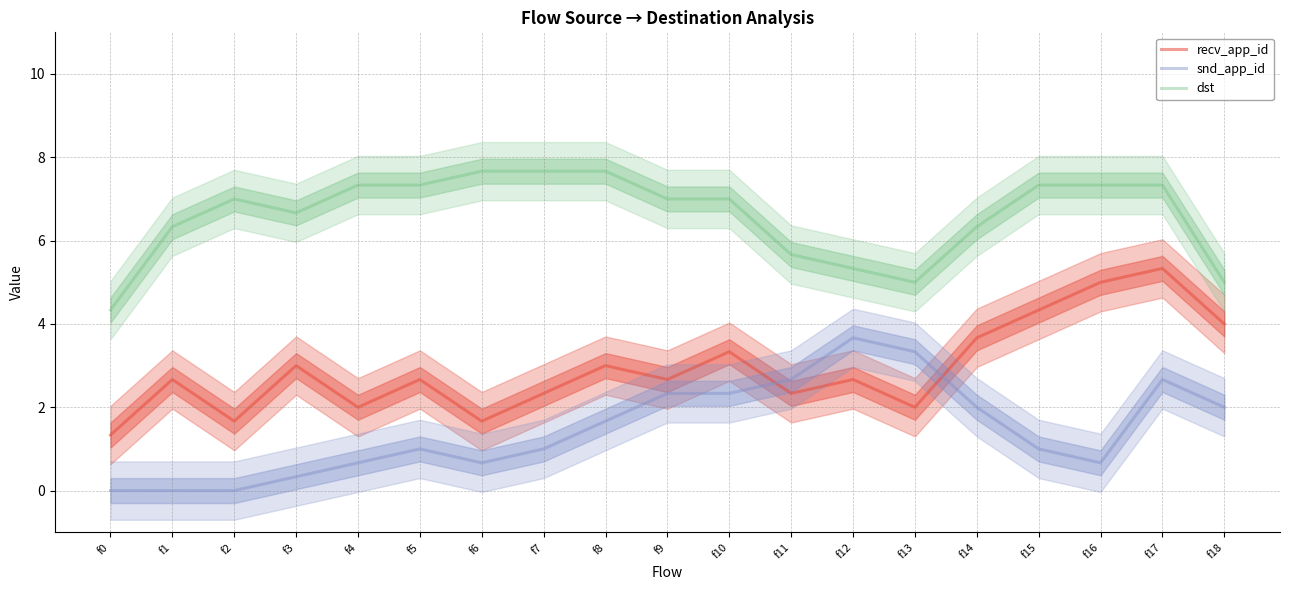

Does the chart display data point markers on the line(s)?

No